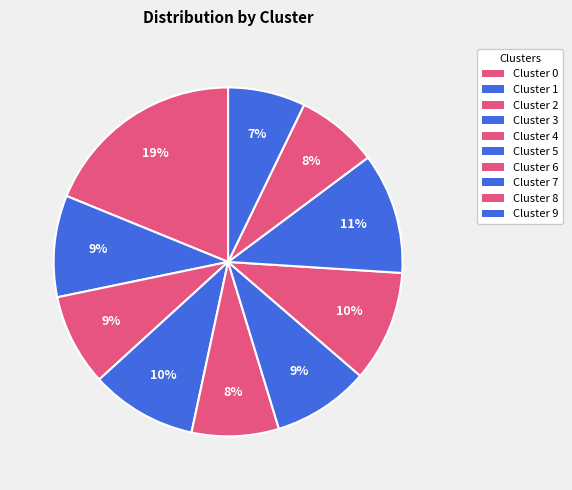

What portion of the pie excludes Cluster 9?

92.8%